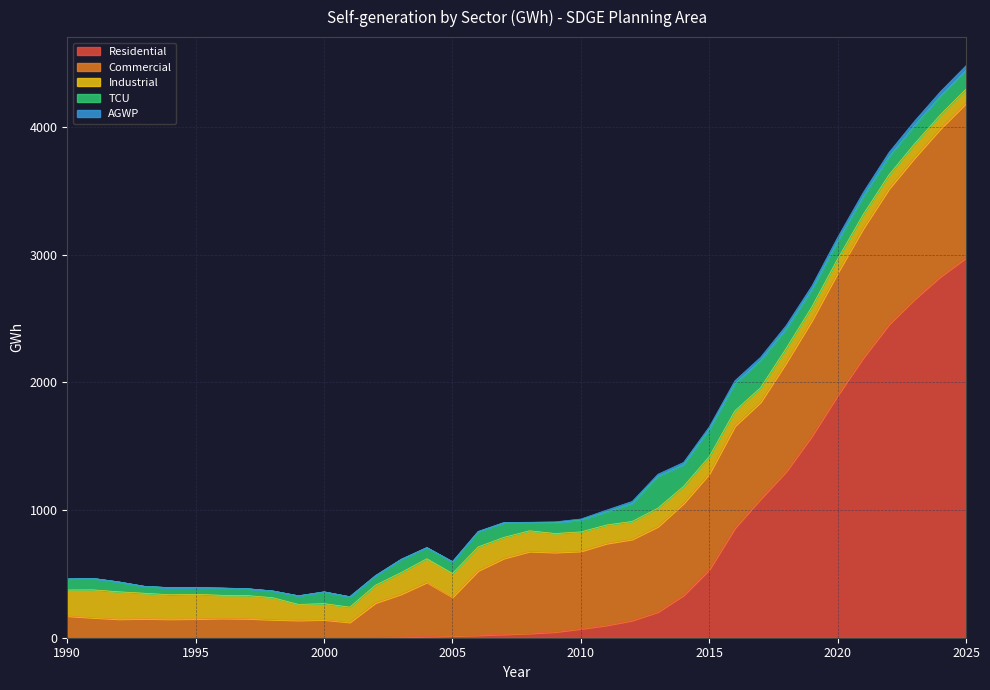

True or false: AGWP and Industrial intersect in this chart.

False